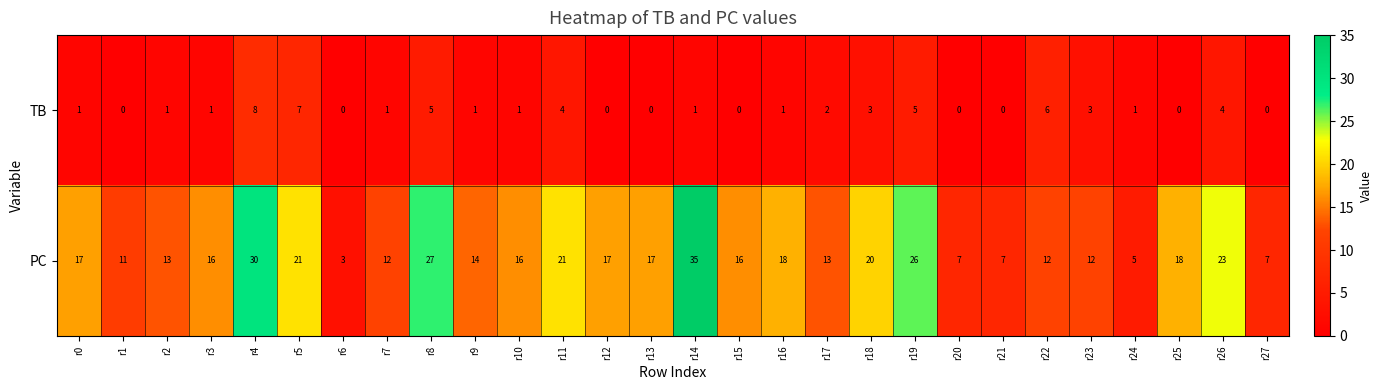

Rank the series by their average value, from lowest to highest.

TB, PC